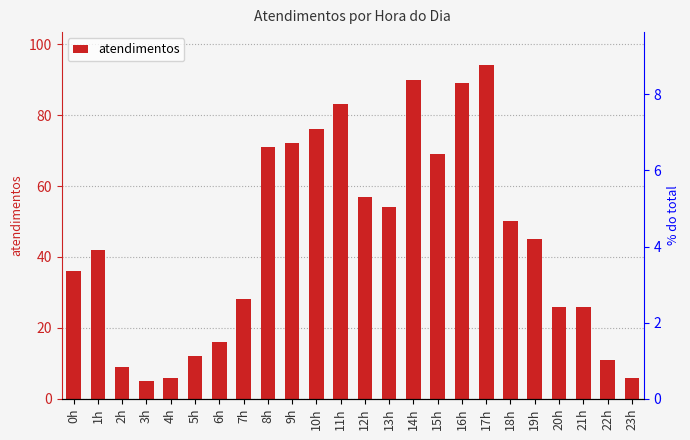

Reading left to right, list all the values displayed in this chart.

36	42	9	5	6	12	16	28	71	72	76	83	57	54	90	69	89	94	50	45	26	26	11	6